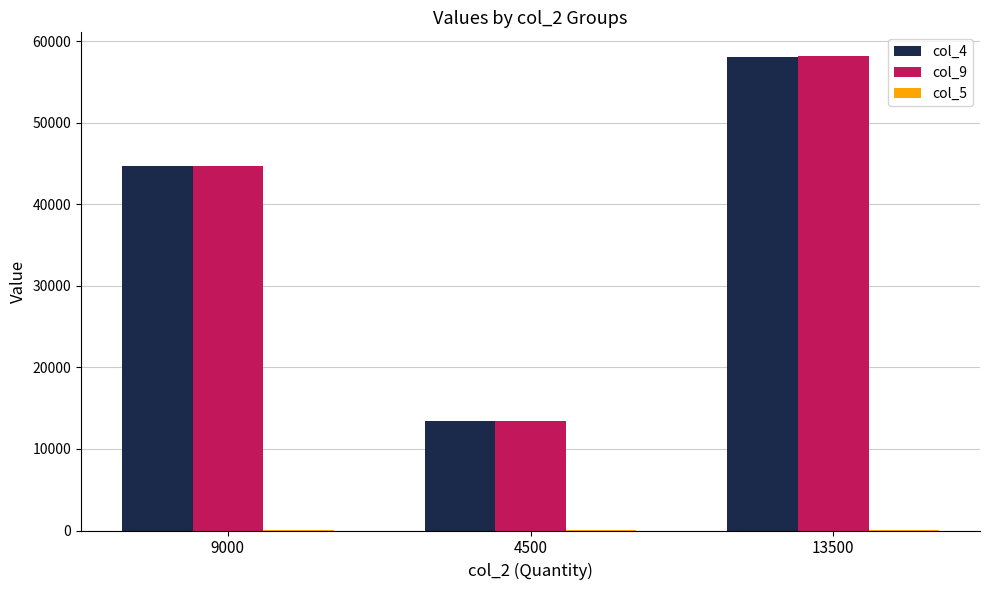

What is the greatest value displayed?

58178.6